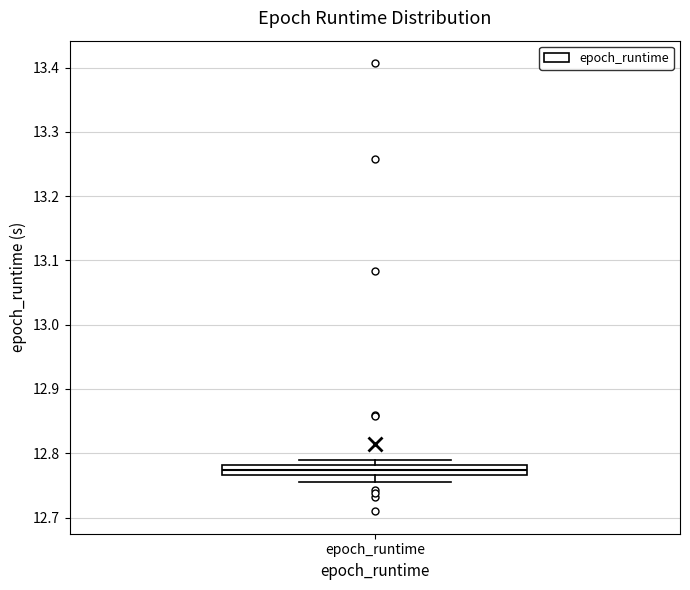

Transcribe this box plot: give where the median line is, the range the box spans, and where the two whiskers end, as read against the y-axis. The values are not printed on the chart, so give them approximately, as read against the axis.

median 12.77 (inside the box), box 12.77 to 12.78, whiskers 12.76 to 12.79